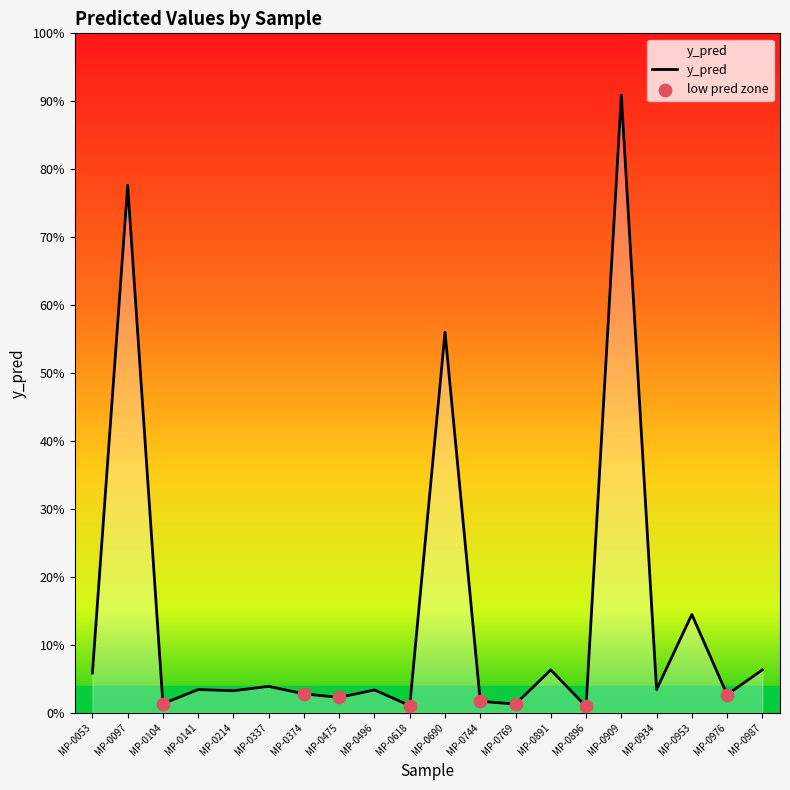

Between MP-0104 and MP-0618, which is larger?

MP-0104